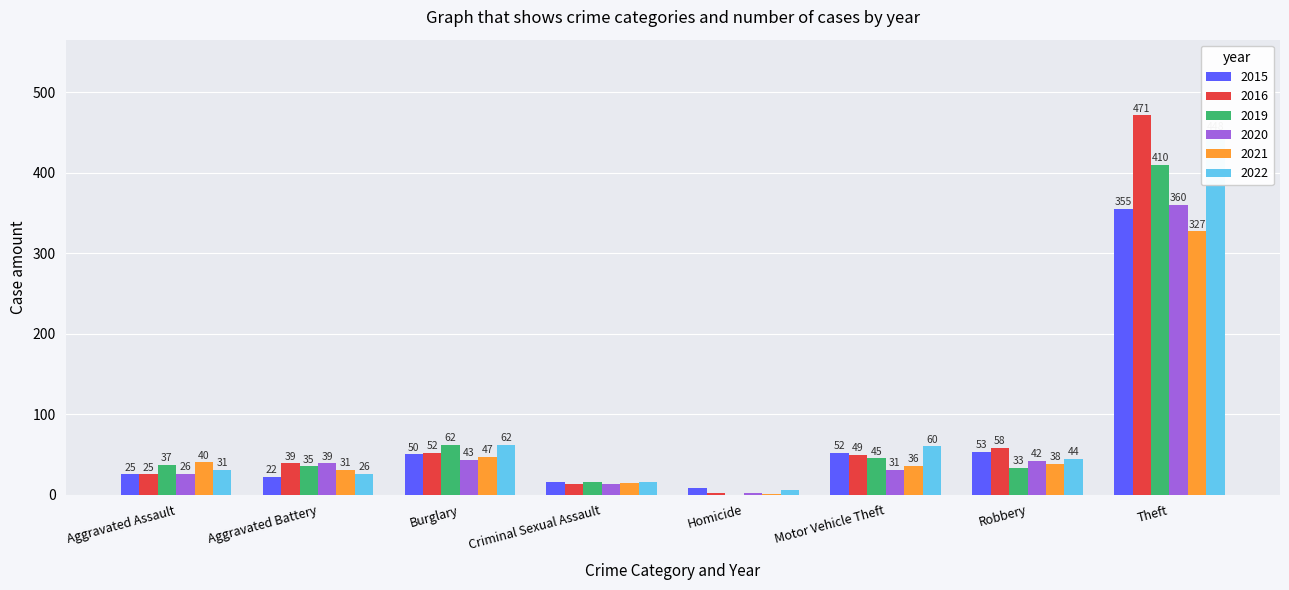

The 2019 series shows -273 at Homicide. True or false?

False